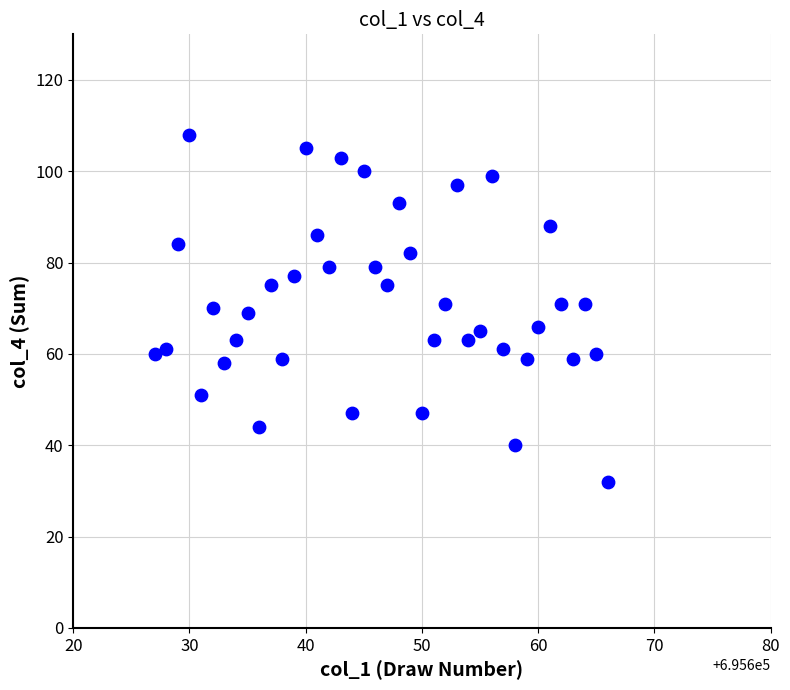

What is the range of Y values (max minus min)?

76